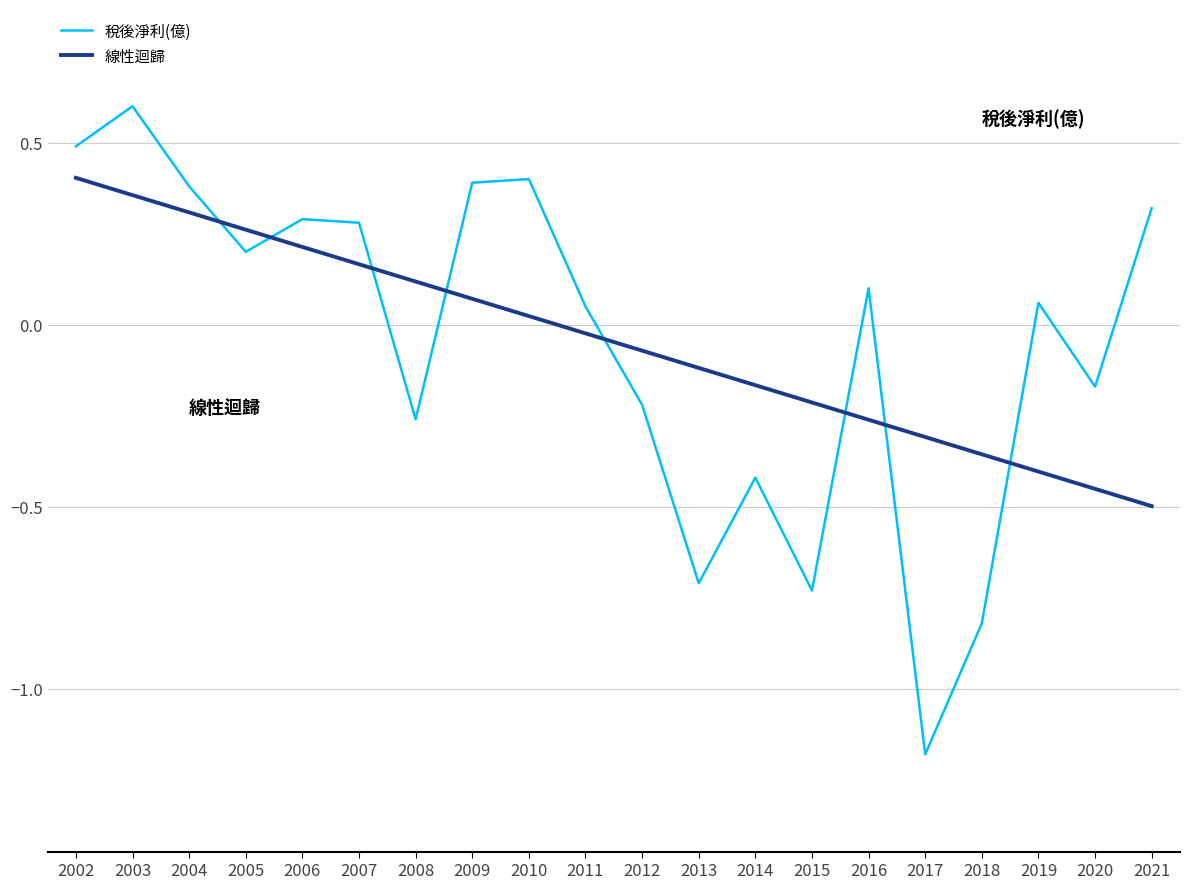

Between 2017 and 2020, which series saw the biggest shift?

稅後淨利(億)